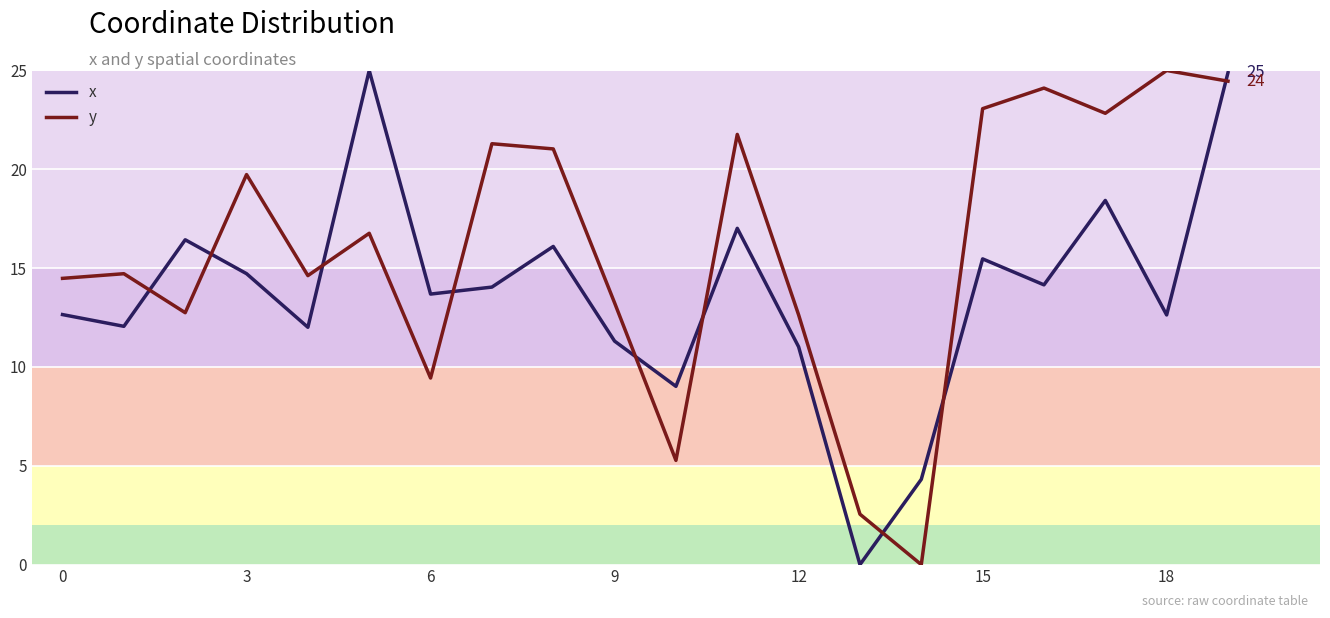

What is the highest value of the x series?

25.0